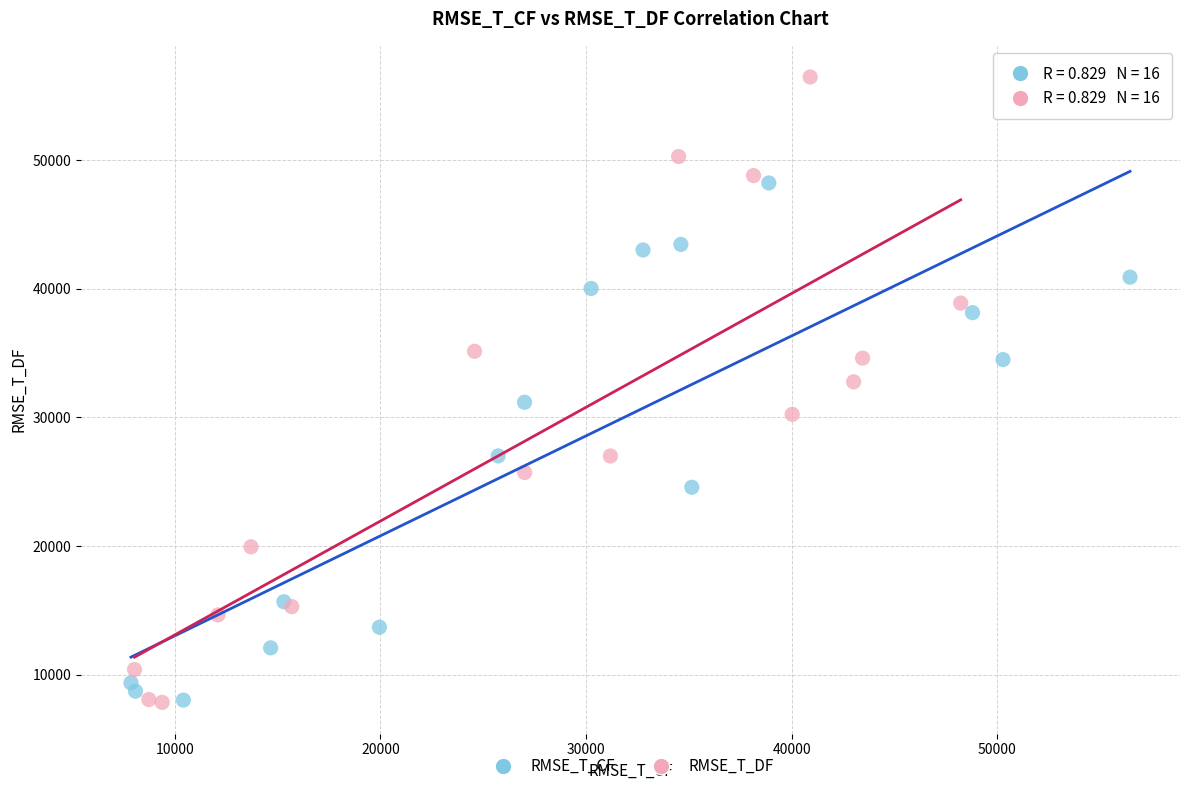

Which series has the largest Y range (max minus min)?

RMSE_T_DF